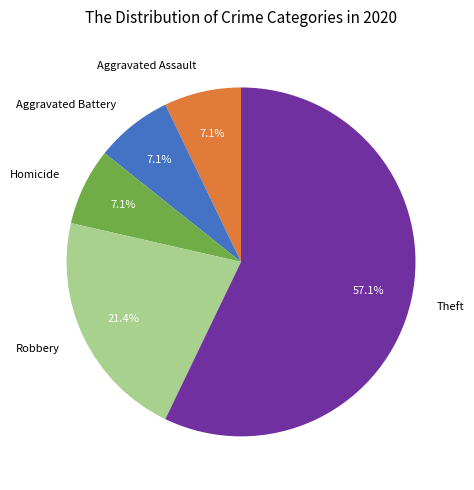

Does Homicide account for over 50% of the chart?

No